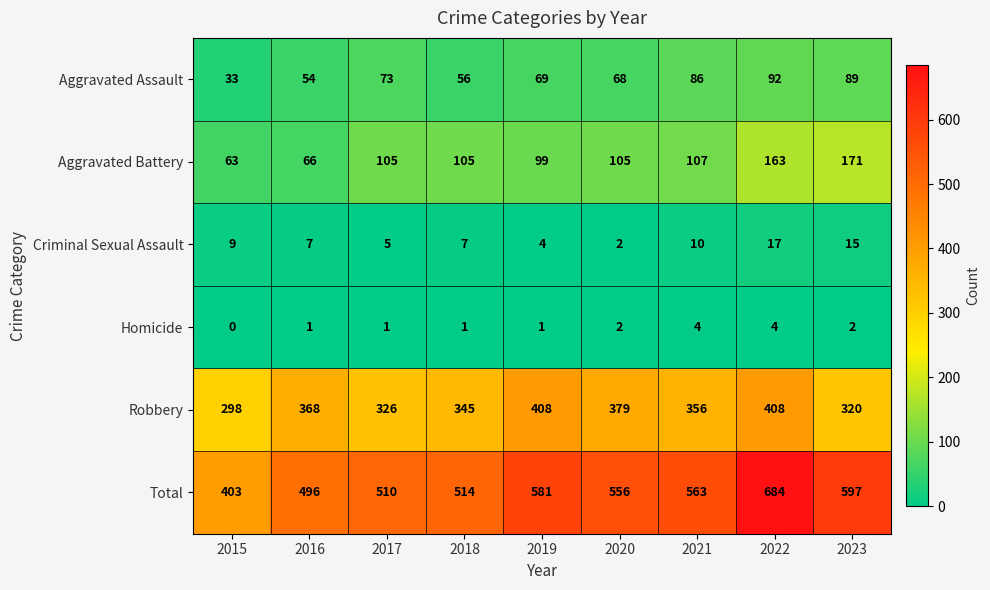

Which series has the widest spread of values?

Total